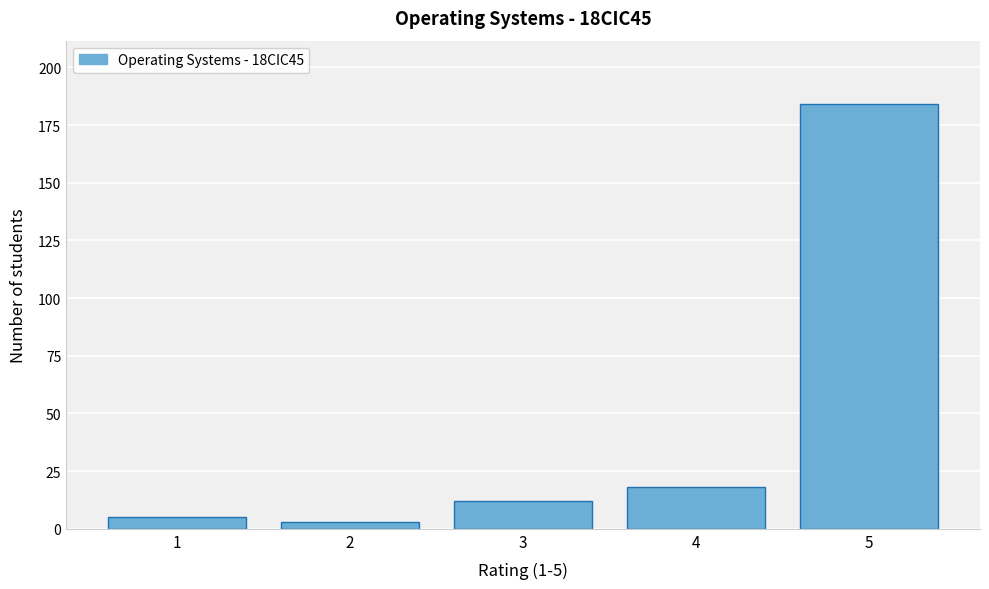

Which range on the x-axis has the tallest bar?

4.5 to 5.5